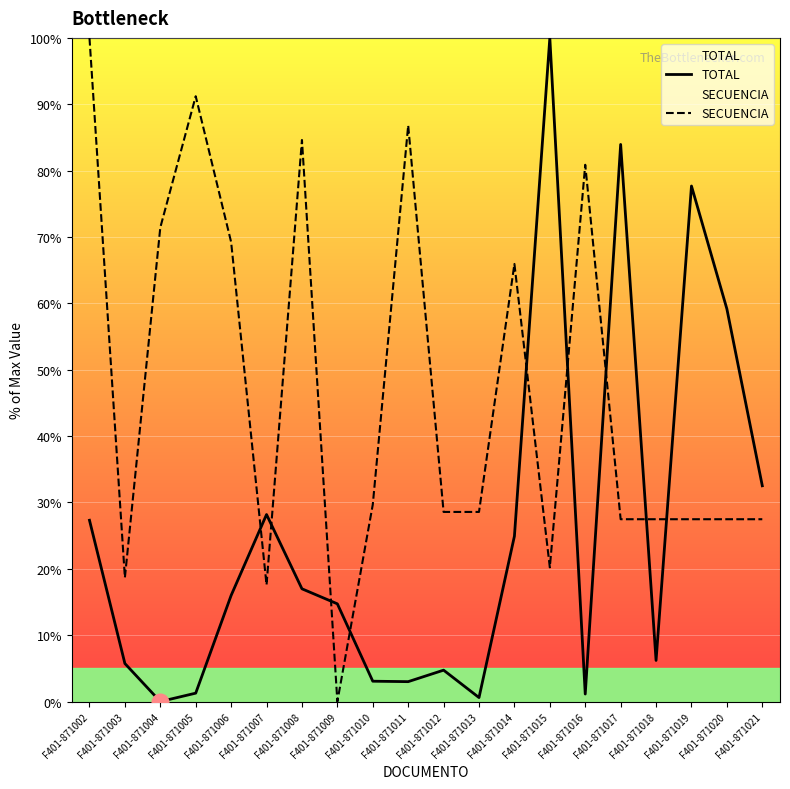

How many intersections are there between SECUENCIA and TOTAL?

9